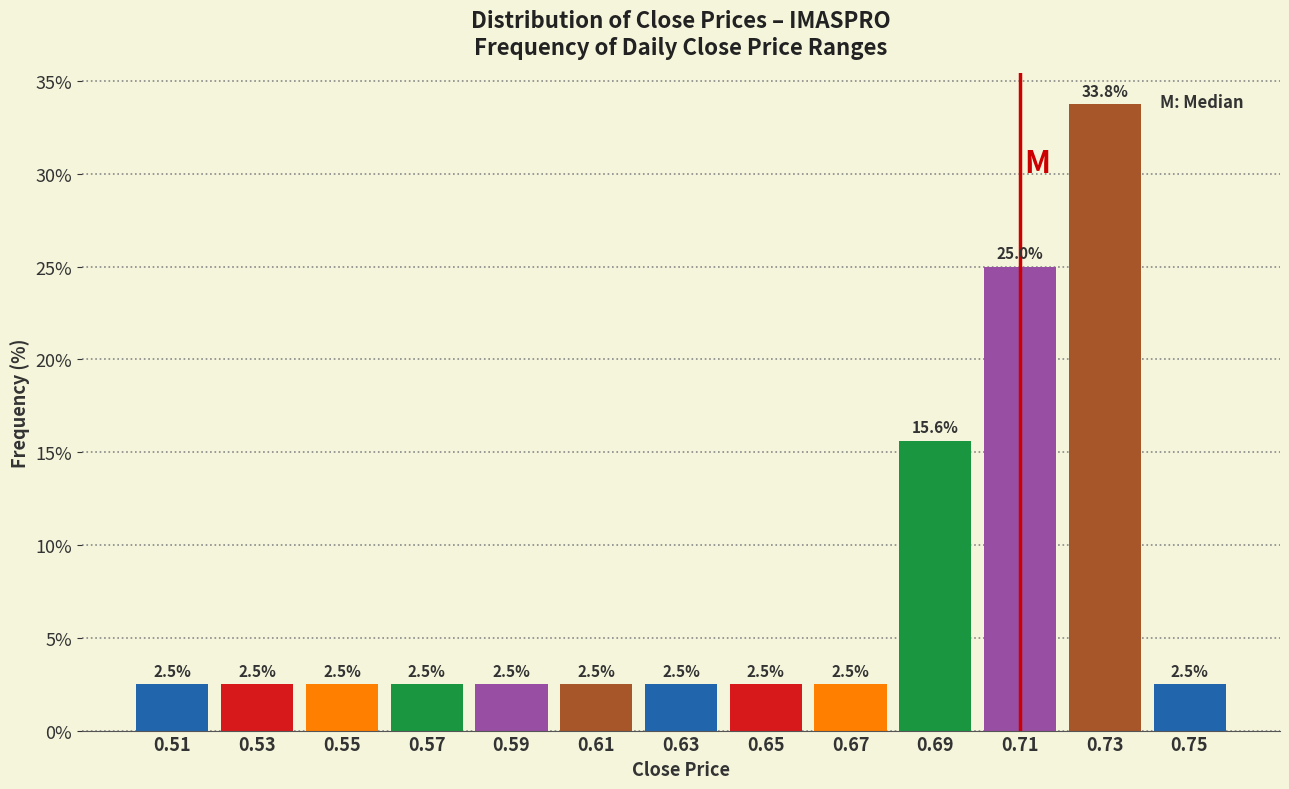

Reading left to right, list every bar in this chart as the range it spans on the x-axis followed by its height.

0.50 to 0.52: 2.5
0.52 to 0.54: 2.5
0.54 to 0.56: 2.5
0.56 to 0.58: 2.5
0.58 to 0.60: 2.5
0.60 to 0.62: 2.5
0.62 to 0.64: 2.5
0.64 to 0.66: 2.5
0.66 to 0.68: 2.5
0.68 to 0.70: 15.6
0.70 to 0.72: 25.0
0.72 to 0.74: 33.8
0.74 to 0.76: 2.5